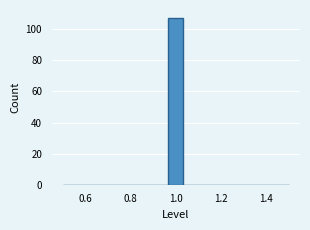

Read against the x-axis, roughly where is the centre of the tallest bar?

1.00